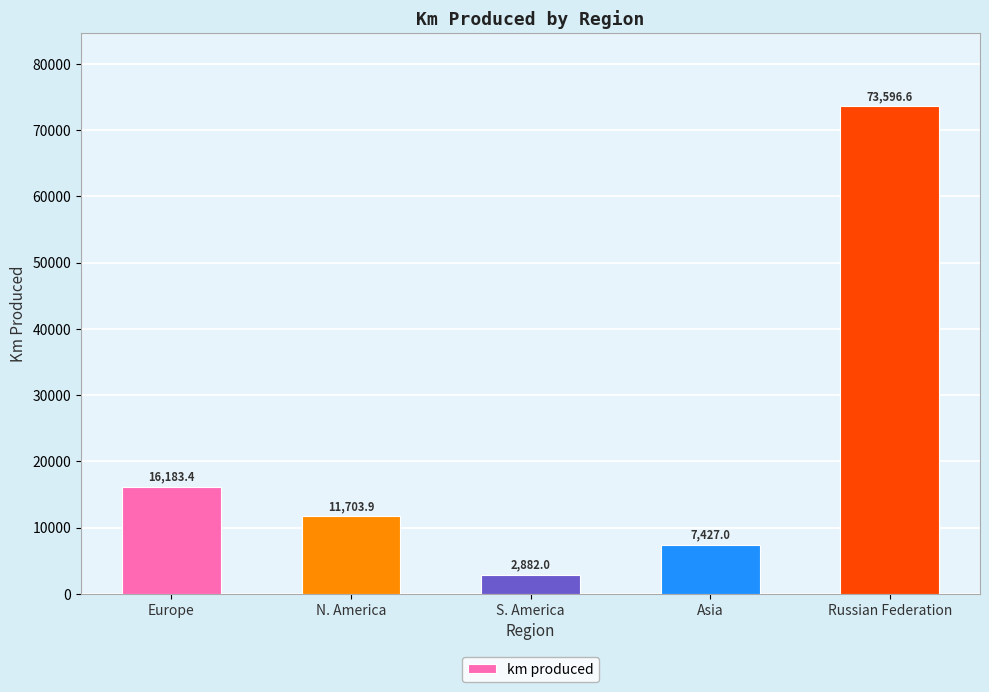

What position from the left is N. America?

2